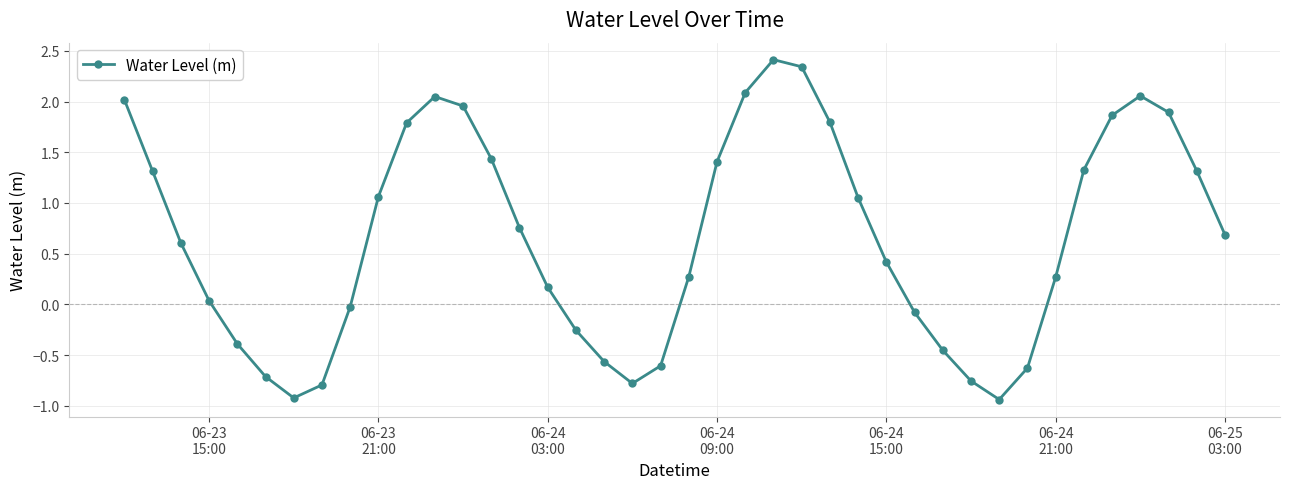

What is the maximum value shown in the chart?

2.4